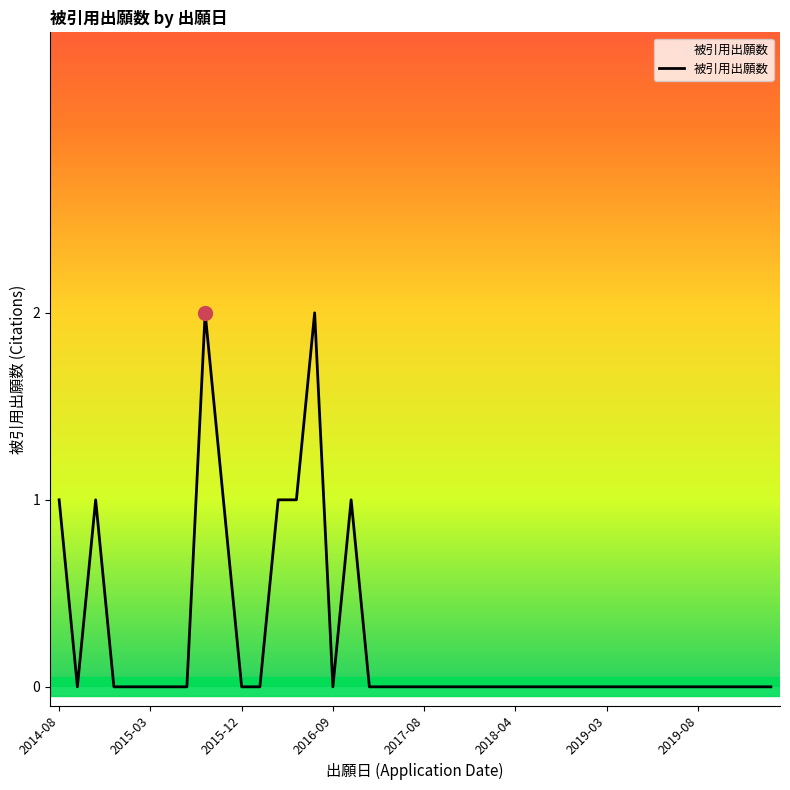

The chart shows a value of -1 at 2016-09. True or false?

False